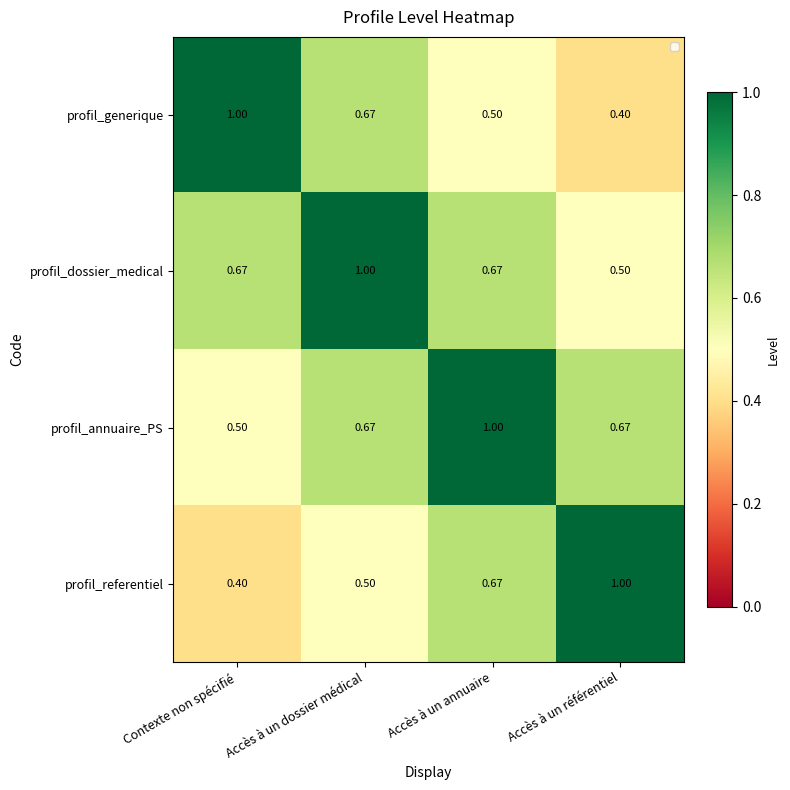

Where is profil_annuaire_PS nearest to the value 0?

Contexte non spécifié